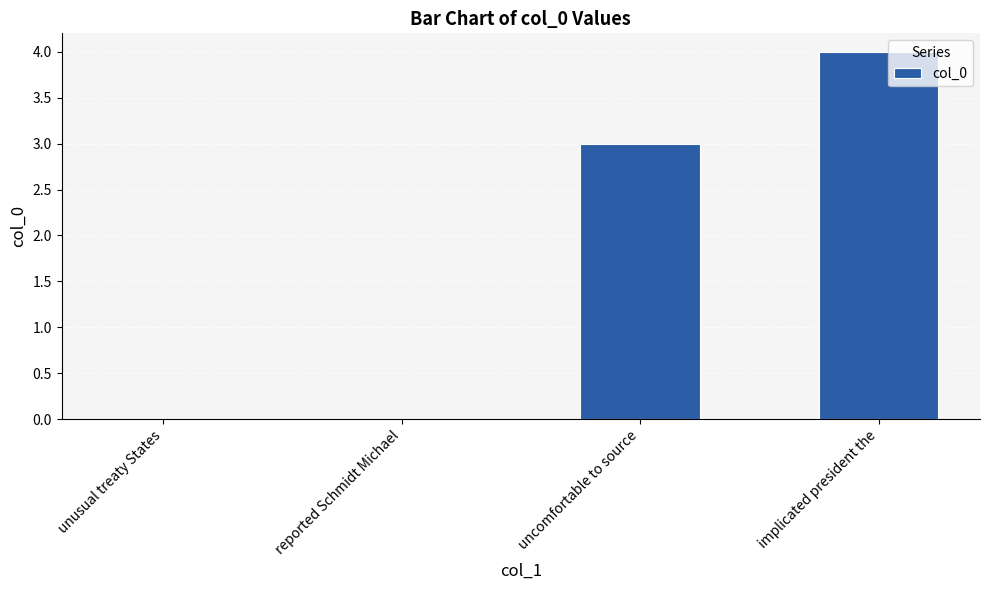

The chart shows a value of 2 at unusual treaty States. True or false?

False